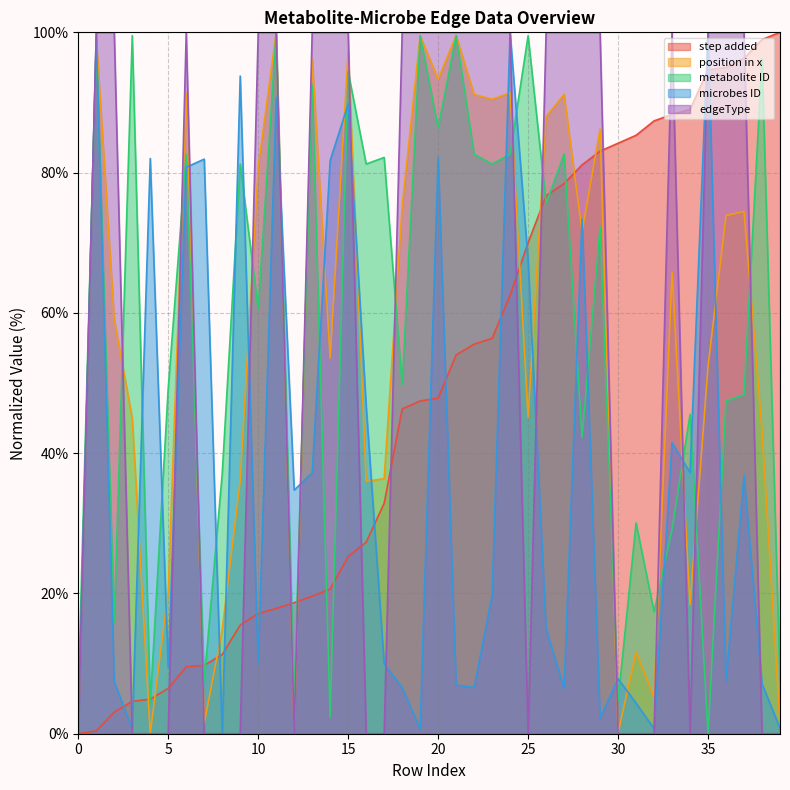

Reading left to right, list all the values displayed in this chart.

step added: 0=0.0	1=0.4	2=3.1	3=4.6	4=4.9	5=6.5	6=9.5	7=9.8	8=11.3	9=15.5	10=17.1	11=17.9	12=18.7	13=19.6	14=20.6	15=25.3	16=27.3	17=32.9	18=46.3	19=47.4	20=47.8	21=54.0	22=55.5	23=56.4	24=62.5	25=70.0	26=76.7	27=78.4	28=81.1	29=83.1	30=84.2	31=85.3	32=87.4	33=88.3	34=89.0	35=94.7	36=95.0	37=96.3	38=99.0	39=100.0
position in x: 0=0.3	1=99.3	2=59.1	3=45.0	4=0.0	5=20.3	6=91.3	7=1.5	8=14.9	9=36.1	10=80.8	11=100.0	12=0.1	13=96.2	14=53.6	15=97.3	16=36.0	17=36.4	18=75.1	19=99.5	20=93.3	21=99.5	22=91.1	23=90.4	24=91.4	25=45.1	26=88.0	27=91.1	28=71.6	29=86.2	30=0.1	31=11.7	32=5.2	33=65.8	34=18.4	35=52.4	36=73.9	37=74.5	38=43.3	39=1.3
metabolite ID: 0=5.6	1=98.6	2=16.0	3=99.5	4=4.2	5=49.3	6=82.6	7=7.5	8=37.1	9=81.2	10=60.6	11=100.0	12=4.7	13=92.5	14=2.3	15=94.4	16=81.2	17=82.2	18=49.8	19=99.5	20=86.4	21=99.5	22=82.6	23=81.2	24=82.6	25=99.5	26=75.6	27=82.6	28=42.3	29=72.3	30=4.7	31=30.0	32=17.4	33=29.1	34=45.5	35=0.0	36=47.4	37=48.4	38=96.2	39=7.5
microbes ID: 0=0.7	1=99.9	2=7.4	3=0.7	4=82.0	5=9.4	6=80.8	7=81.9	8=0.0	9=93.8	10=10.1	11=90.7	12=34.7	13=37.2	14=81.7	15=89.8	16=46.7	17=10.0	18=6.6	19=0.7	20=82.2	21=6.9	22=6.6	23=19.8	24=100.0	25=67.5	26=15.0	27=6.5	28=73.4	29=2.2	30=7.8	31=4.4	32=0.7	33=41.5	34=37.2	35=100.0	36=7.6	37=36.9	38=7.1	39=0.8
edgeType: 0=0.0	1=100.0	2=100.0	3=0.0	4=0.0	5=0.0	6=100.0	7=0.0	8=0.0	9=0.0	10=100.0	11=100.0	12=0.0	13=100.0	14=100.0	15=100.0	16=0.0	17=0.0	18=100.0	19=100.0	20=100.0	21=100.0	22=100.0	23=100.0	24=100.0	25=0.0	26=100.0	27=100.0	28=100.0	29=100.0	30=0.0	31=0.0	32=0.0	33=100.0	34=0.0	35=100.0	36=100.0	37=100.0	38=0.0	39=0.0